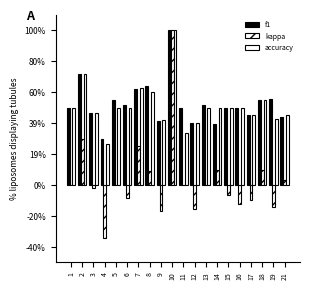

Which series has the widest spread of values?

kappa